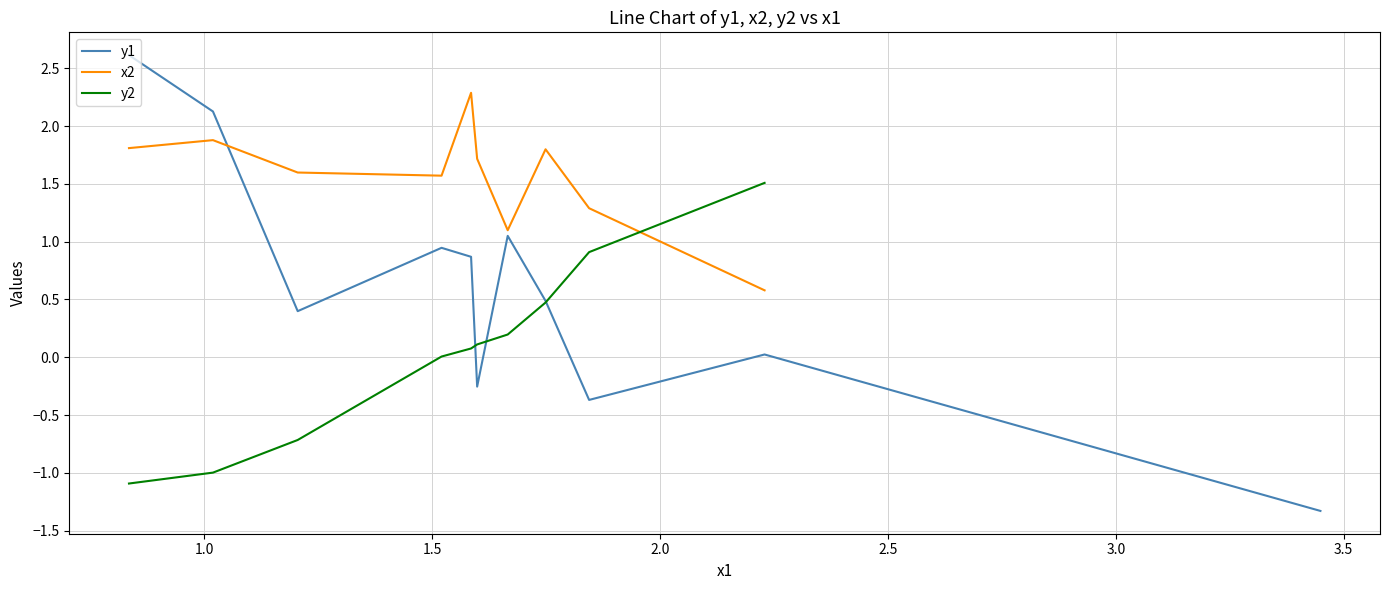

How many intersections are there between y2 and x2?

1